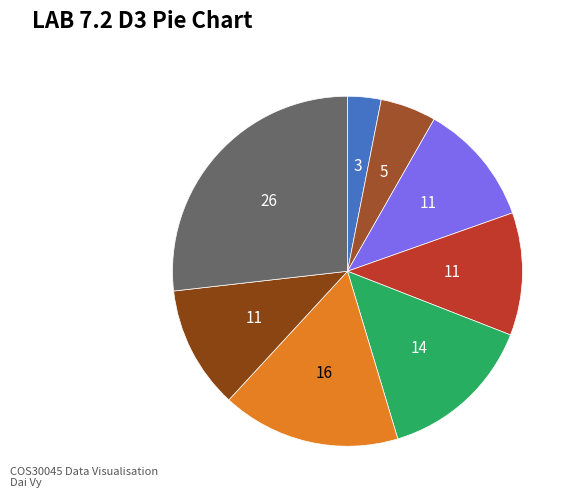

Which category has the smallest portion of the pie?

i4